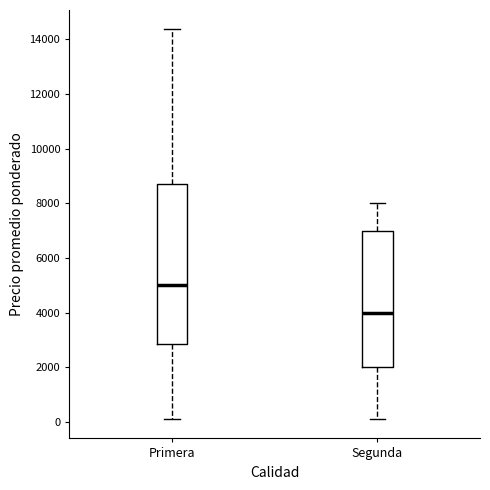

Reading left to right, read every box against the y-axis: the position of its median line, the range the box covers, and the ends of its whiskers. The values are not printed on the chart, so give them approximately, as read against the axis.

Primera: median 5000, box 2800 to 8600, whiskers 200 to 14400
Segunda: median 4000, box 2000 to 7000, whiskers 200 to 8000